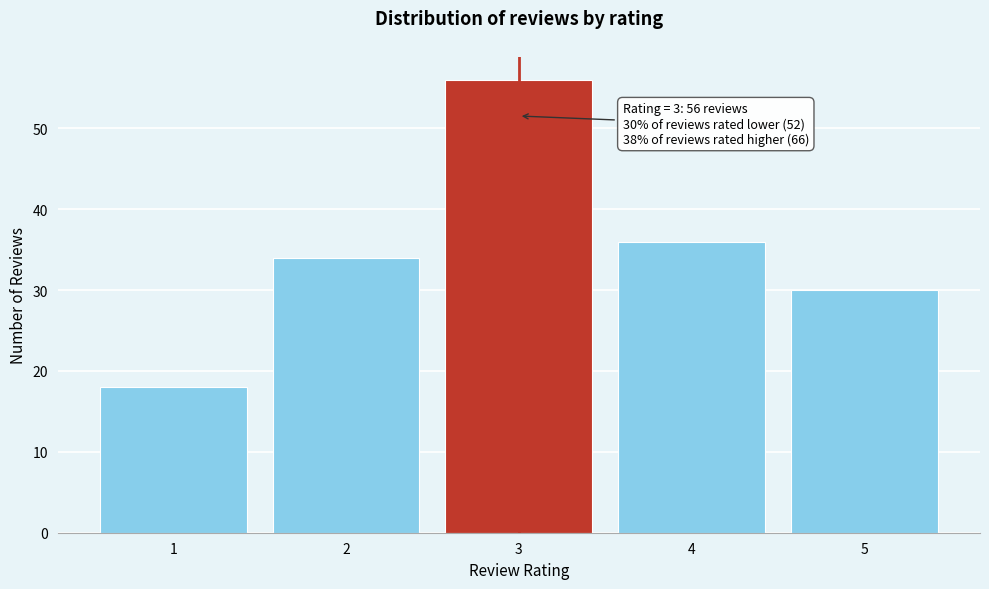

Reading left to right, extract all data points from this chart.

18	34	56	36	30